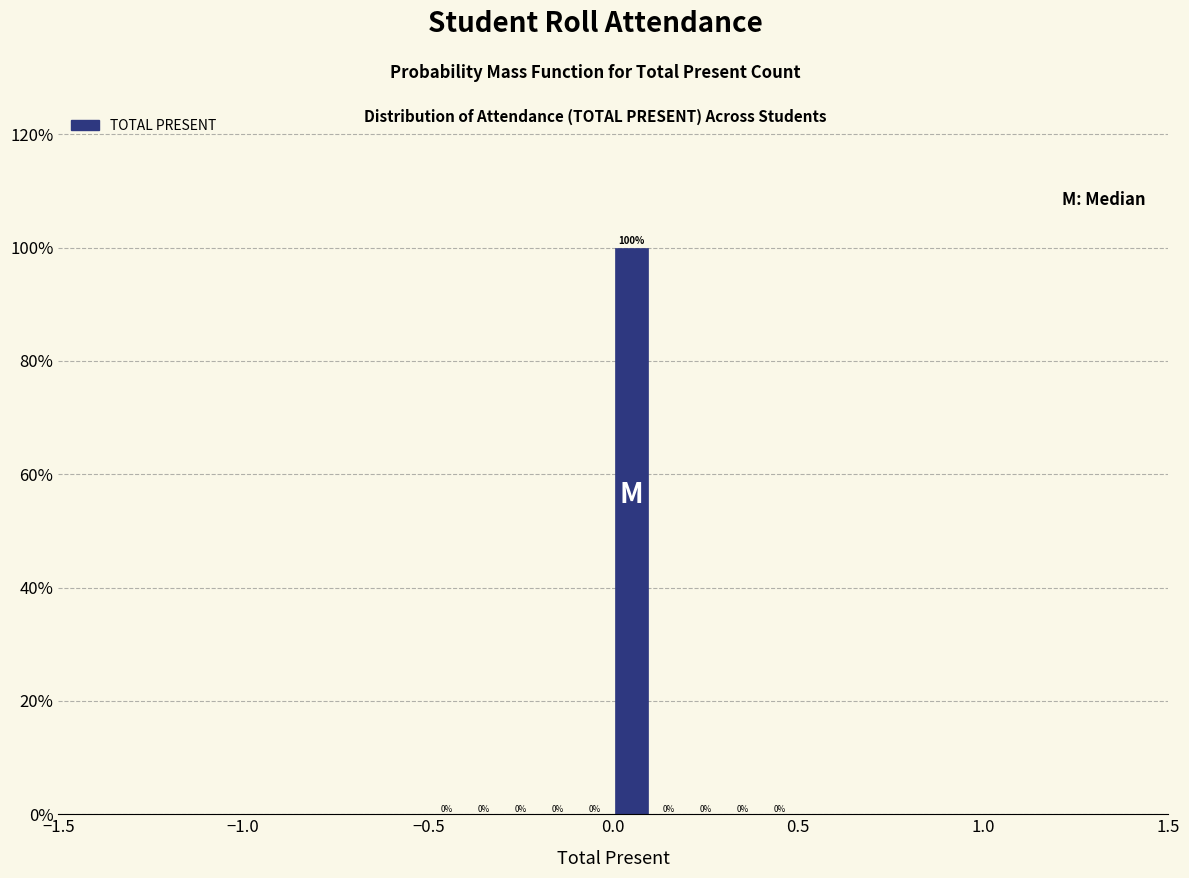

Read against the x-axis, roughly where is the centre of the tallest bar?

0.05